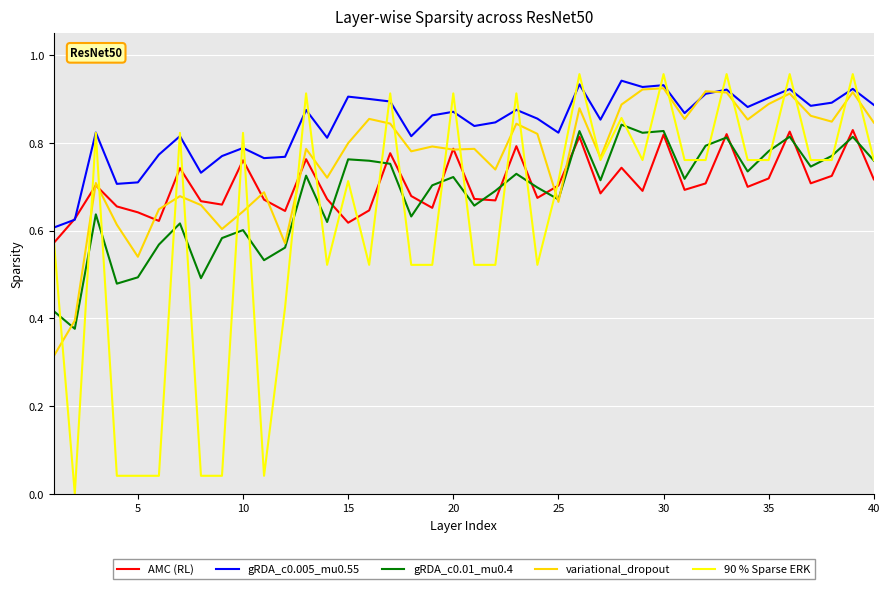

Reading left to right, list all the values displayed in this chart.

AMC (RL): 0.6	0.6	0.7	0.7	0.6	0.6	0.7	0.7	0.7	0.8	0.7	0.6	0.8	0.7	0.6	0.6	0.8	0.7	0.7	0.8	0.7	0.7	0.8	0.7	0.7	0.8	0.7	0.7	0.7	0.8	0.7	0.7	0.8	0.7	0.7	0.8	0.7	0.7	0.8	0.7
gRDA_c0.005_mu0.55: 0.6	0.6	0.8	0.7	0.7	0.8	0.8	0.7	0.8	0.8	0.8	0.8	0.9	0.8	0.9	0.9	0.9	0.8	0.9	0.9	0.8	0.8	0.9	0.9	0.8	0.9	0.9	0.9	0.9	0.9	0.9	0.9	0.9	0.9	0.9	0.9	0.9	0.9	0.9	0.9
gRDA_c0.01_mu0.4: 0.4	0.4	0.6	0.5	0.5	0.6	0.6	0.5	0.6	0.6	0.5	0.6	0.7	0.6	0.8	0.8	0.8	0.6	0.7	0.7	0.7	0.7	0.7	0.7	0.7	0.8	0.7	0.8	0.8	0.8	0.7	0.8	0.8	0.7	0.8	0.8	0.7	0.8	0.8	0.8
variational_dropout: 0.3	0.4	0.7	0.6	0.5	0.6	0.7	0.7	0.6	0.6	0.7	0.6	0.8	0.7	0.8	0.9	0.8	0.8	0.8	0.8	0.8	0.7	0.8	0.8	0.7	0.9	0.8	0.9	0.9	0.9	0.9	0.9	0.9	0.9	0.9	0.9	0.9	0.8	0.9	0.8
90 % Sparse ERK: 0.6	0.0	0.8	0.0	0.0	0.0	0.8	0.0	0.0	0.8	0.0	0.4	0.9	0.5	0.7	0.5	0.9	0.5	0.5	0.9	0.5	0.5	0.9	0.5	0.7	1.0	0.8	0.9	0.8	1.0	0.8	0.8	1.0	0.8	0.8	1.0	0.8	0.8	1.0	0.8